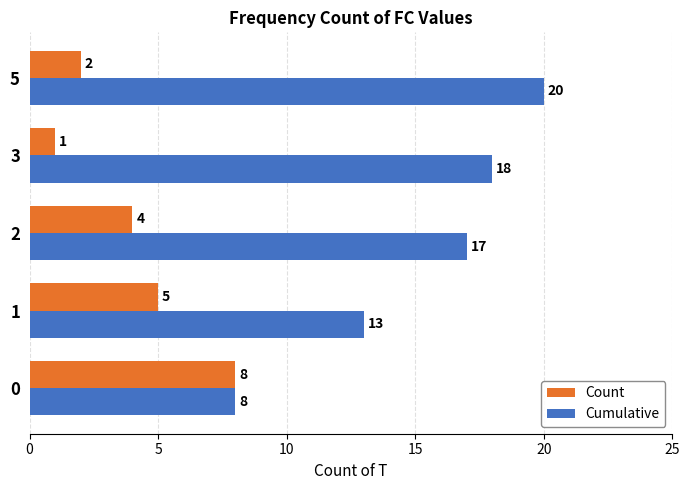

Which series changed the most between 0 and 3?

Cumulative